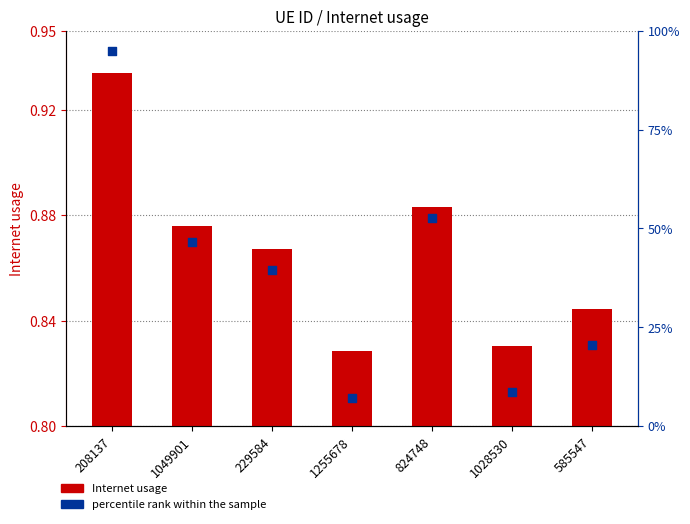

Is the value of percentile rank within the sample at 824748 greater than the value of Internet usage at 824748?

Yes